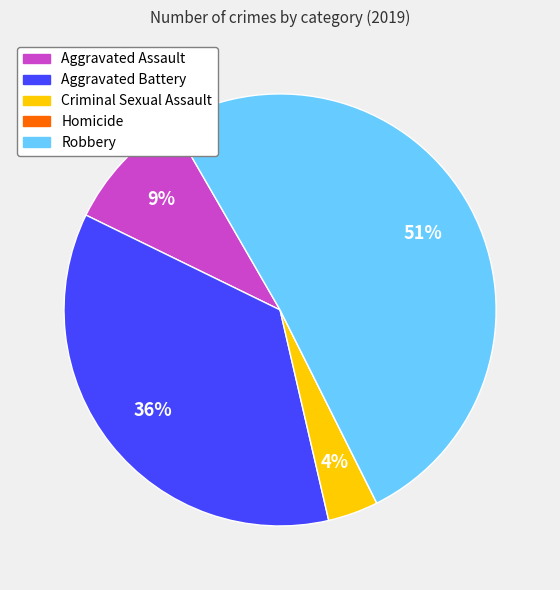

True or false: Aggravated Assault accounts for 9% of the total.

True